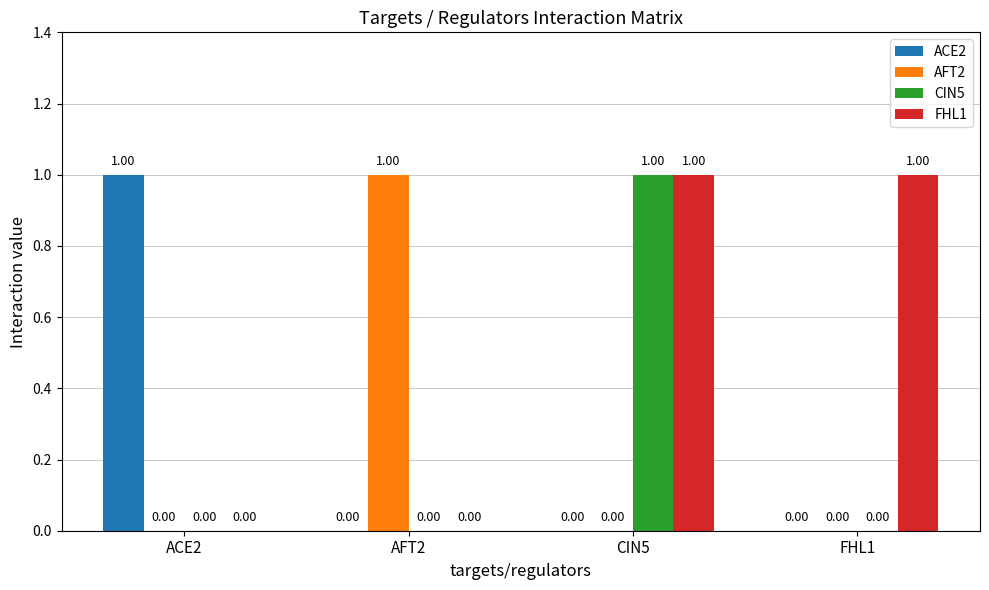

Does the chart contain stacked bars?

No